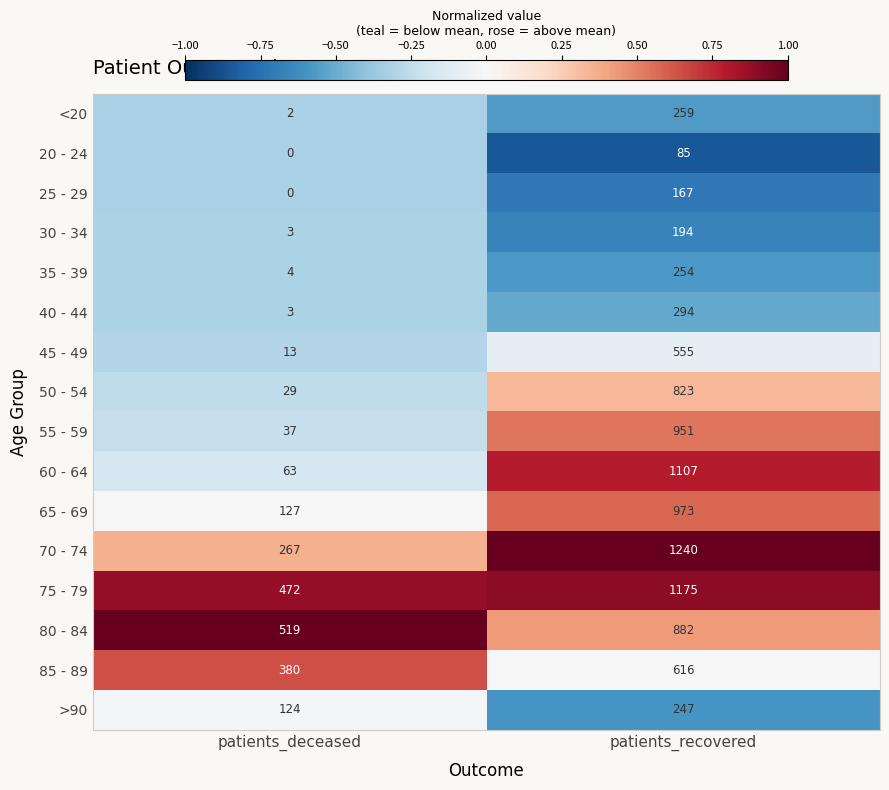

What is the greatest value displayed?

1240